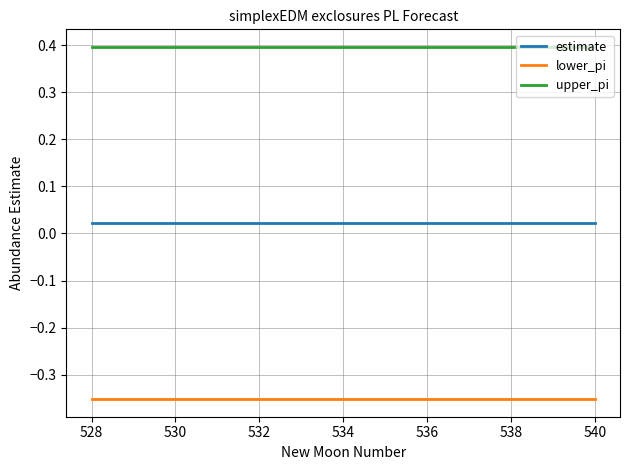

True or false: upper_pi and lower_pi intersect in this chart.

False